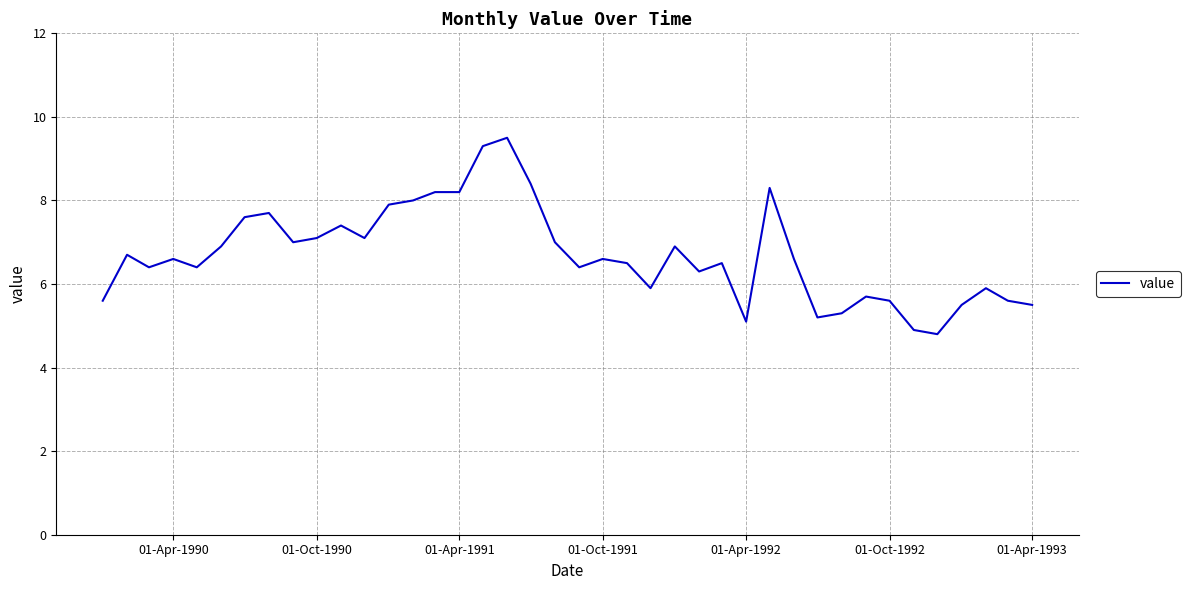

What is the difference between the maximum and minimum values?

4.7